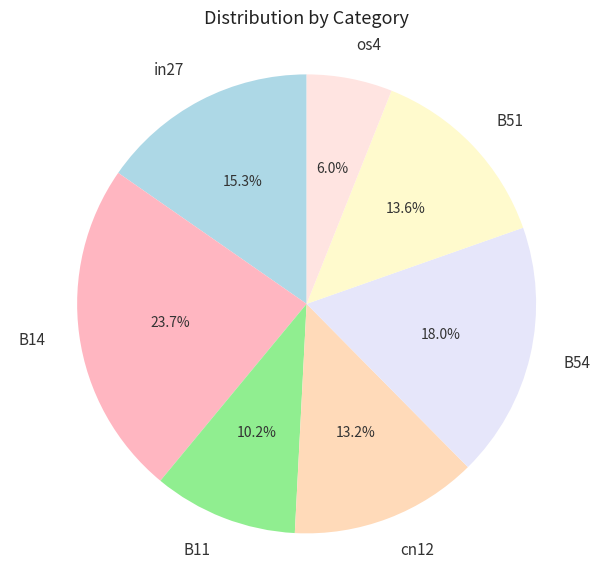

Is the sum of B51 and B11 greater than half?

No